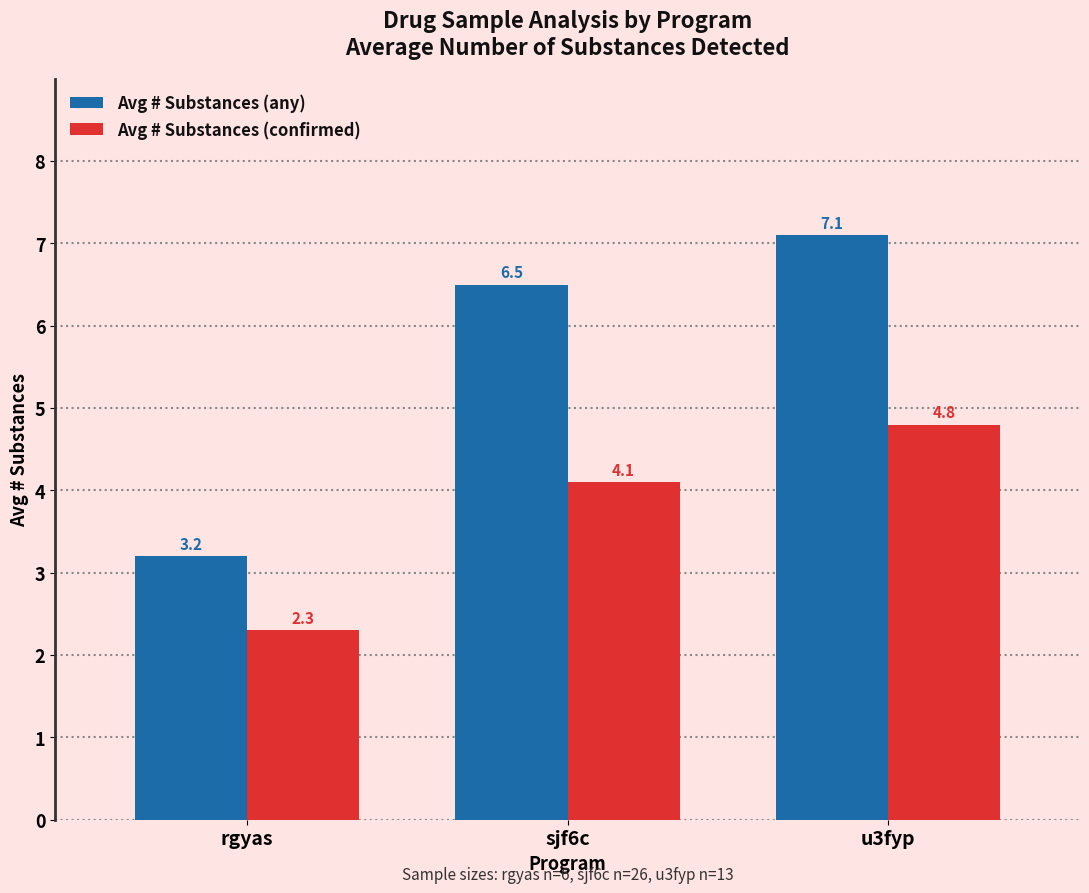

Is it true that Avg # Substances (confirmed) equals 4.8 at u3fyp?

True